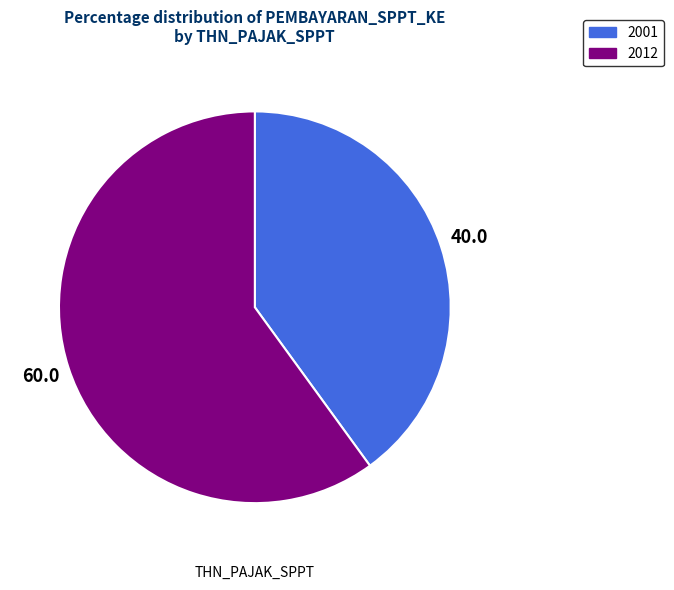

Between 2012 and 2001, which is larger?

2012